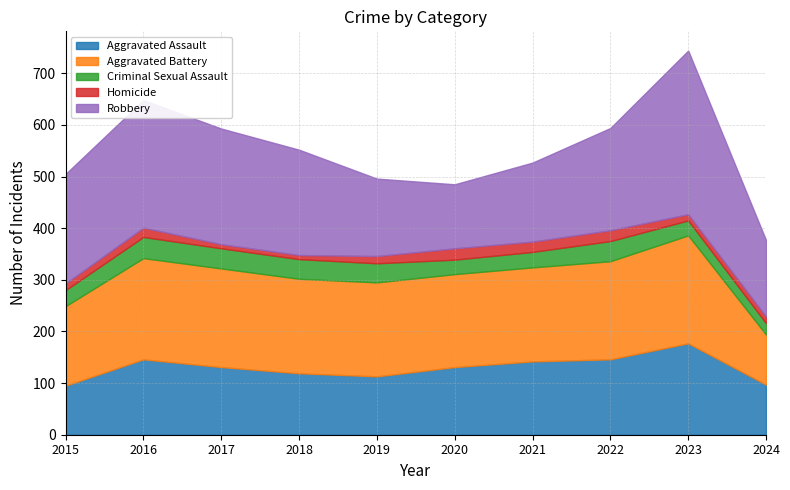

What value does the Aggravated Assault series have at 2021?

142